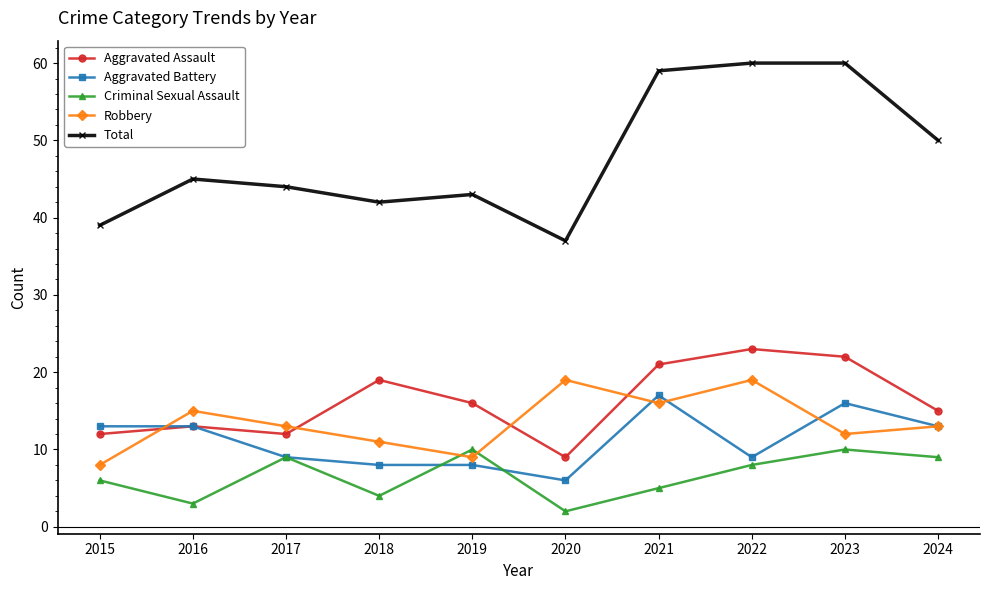

At how many categories does at least one series exceed 20?

10